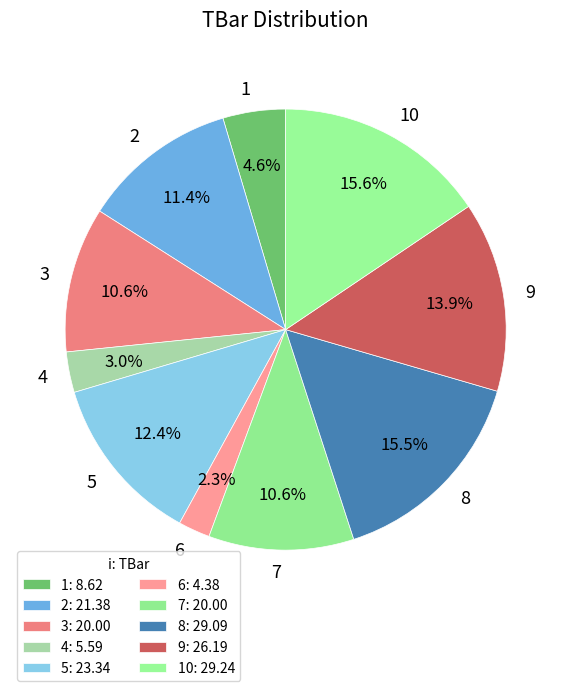

What percentage is the 2 slice, to the nearest percent?

11%